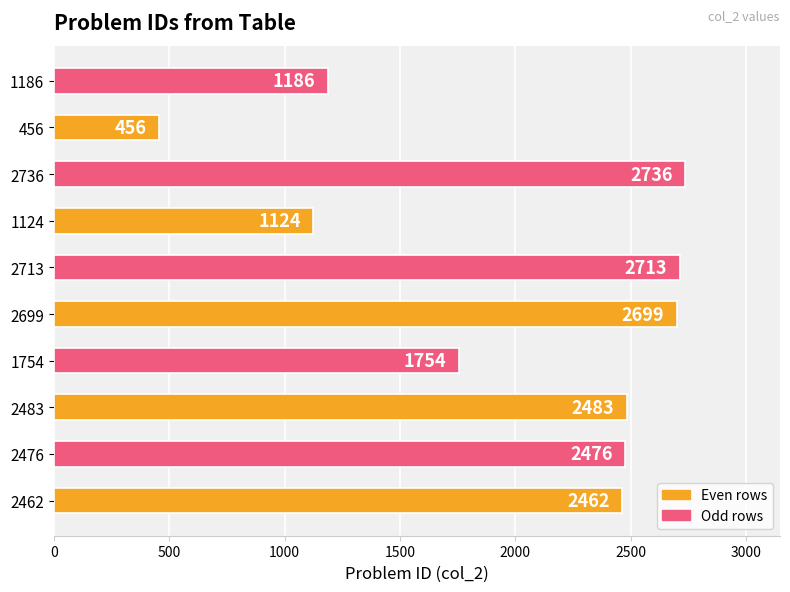

Reading bottom to top, extract all data points from this chart.

2462=2462	2476=2476	2483=2483	1754=1754	2699=2699	2713=2713	1124=1124	2736=2736	456=456	1186=1186